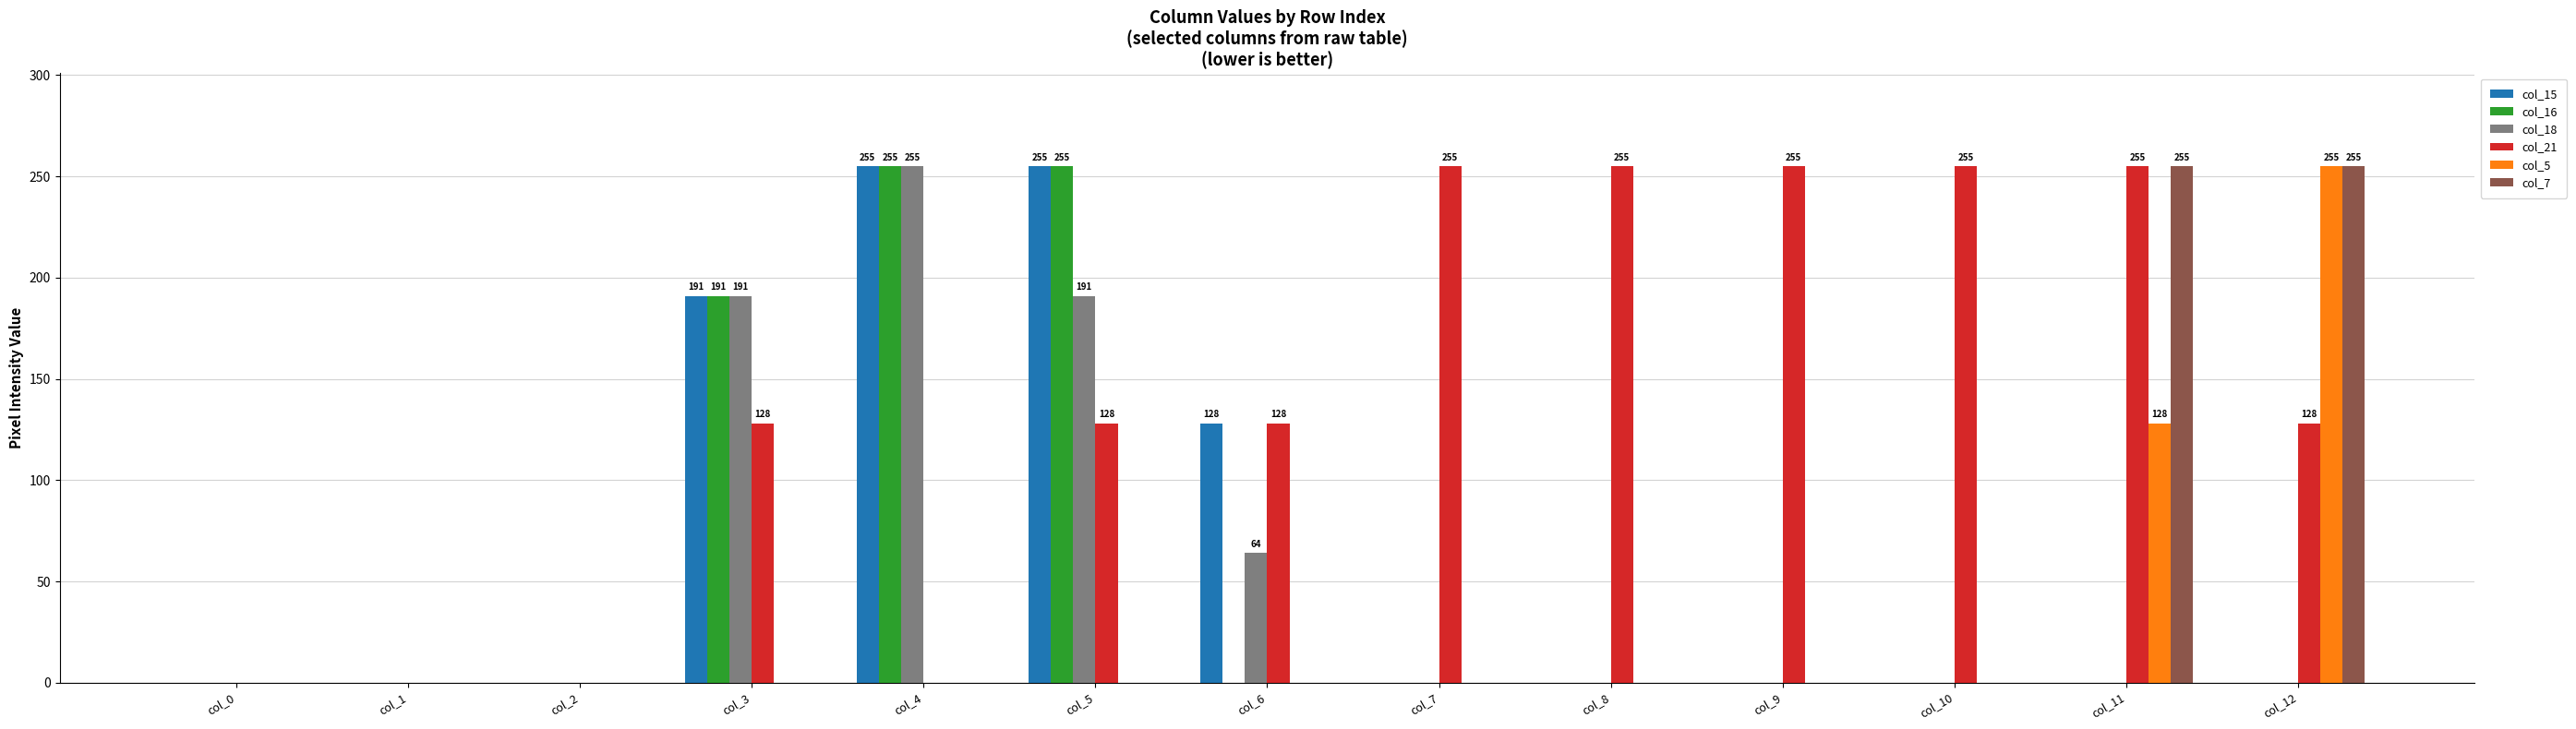

The col_16 series shows 77 at col_10. True or false?

False